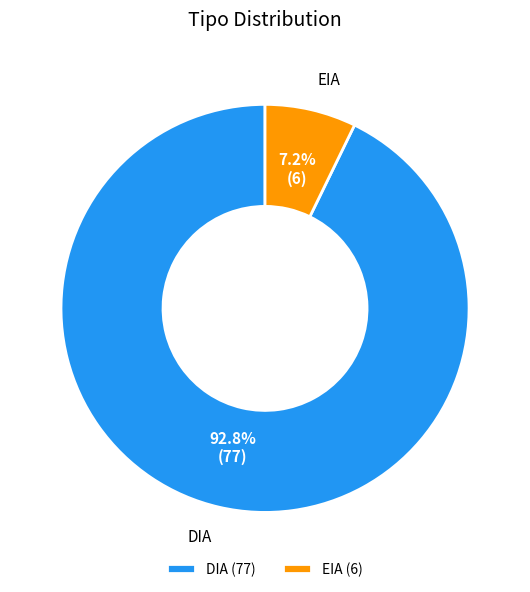

Does any single category account for the majority?

Yes